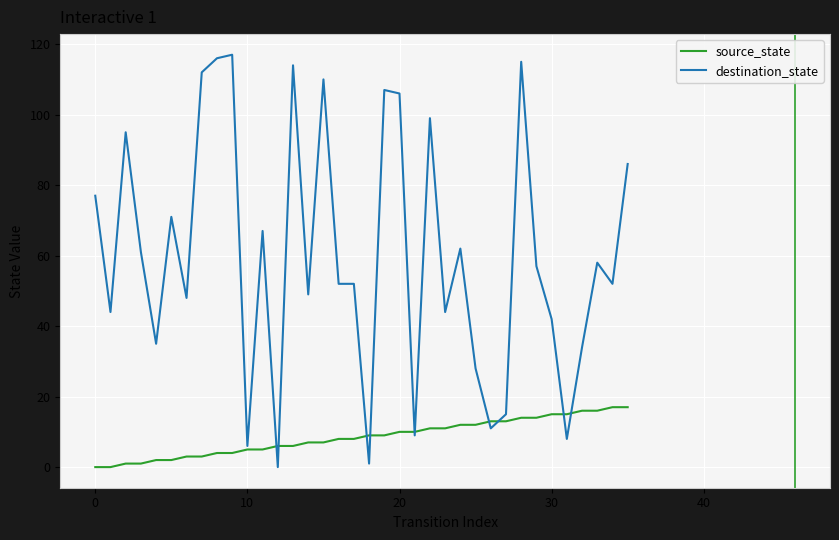

Which series has the largest total across all categories?

destination_state